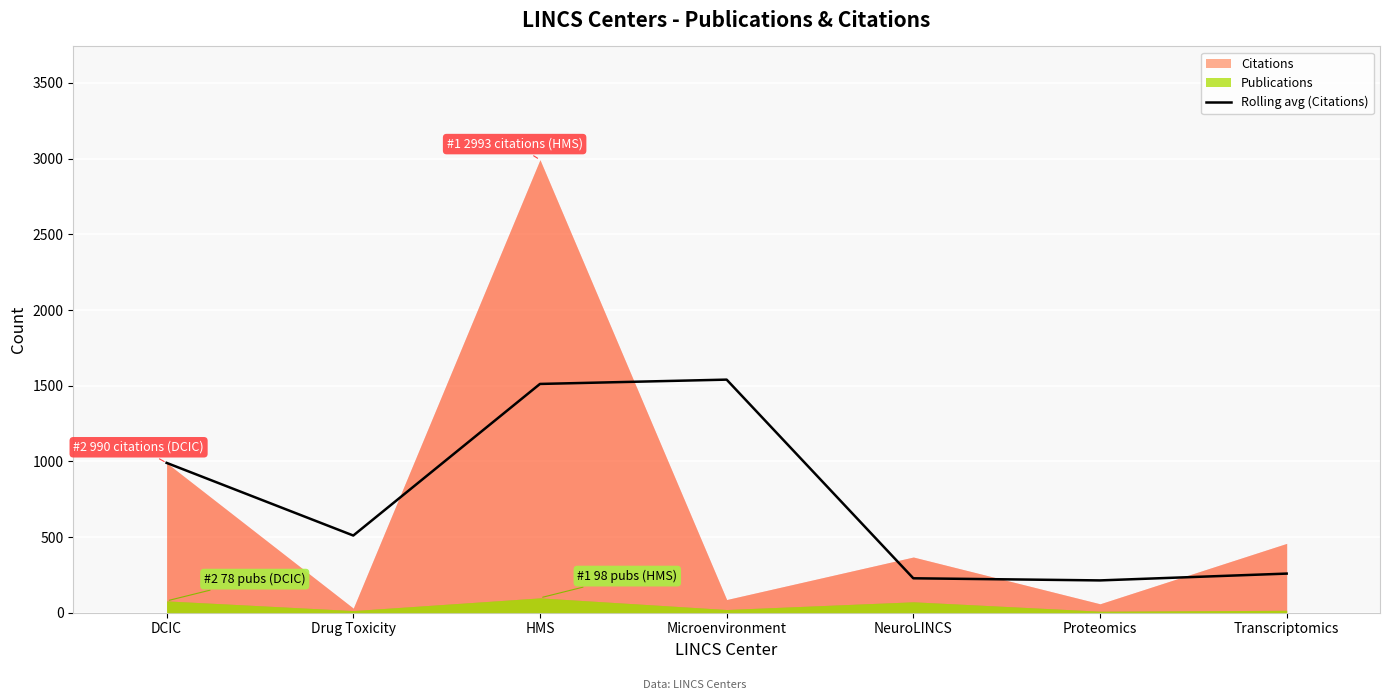

What is the value of the 7th point from the left?

258.5